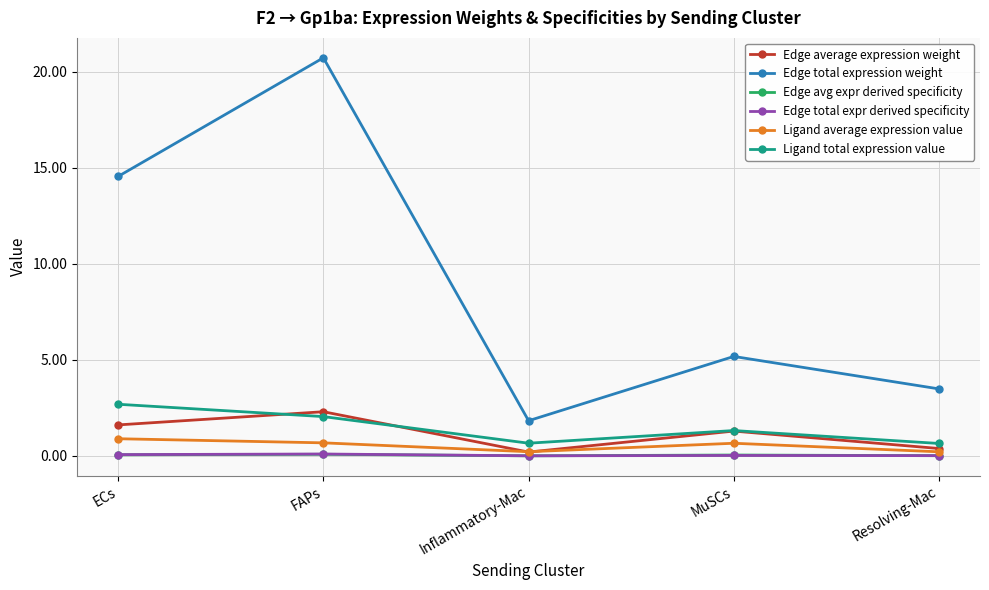

Between FAPs and Resolving-Mac, which series saw the biggest shift?

Edge total expression weight